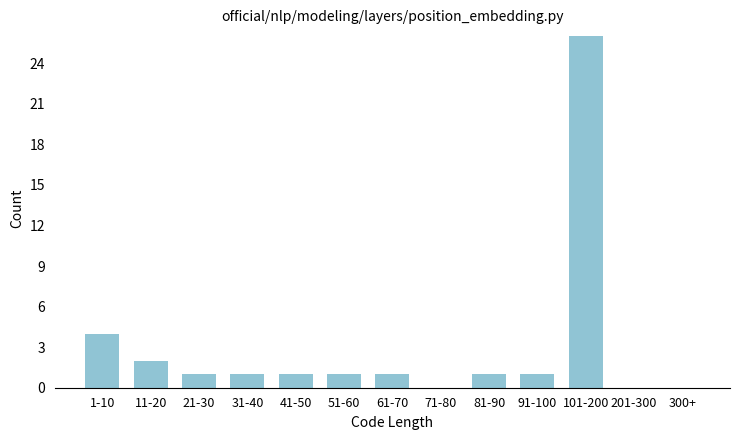

Reading right to left, extract all data points from this chart.

300+=0	201-300=0	101-200=26	91-100=1	81-90=1	71-80=0	61-70=1	51-60=1	41-50=1	31-40=1	21-30=1	11-20=2	1-10=4